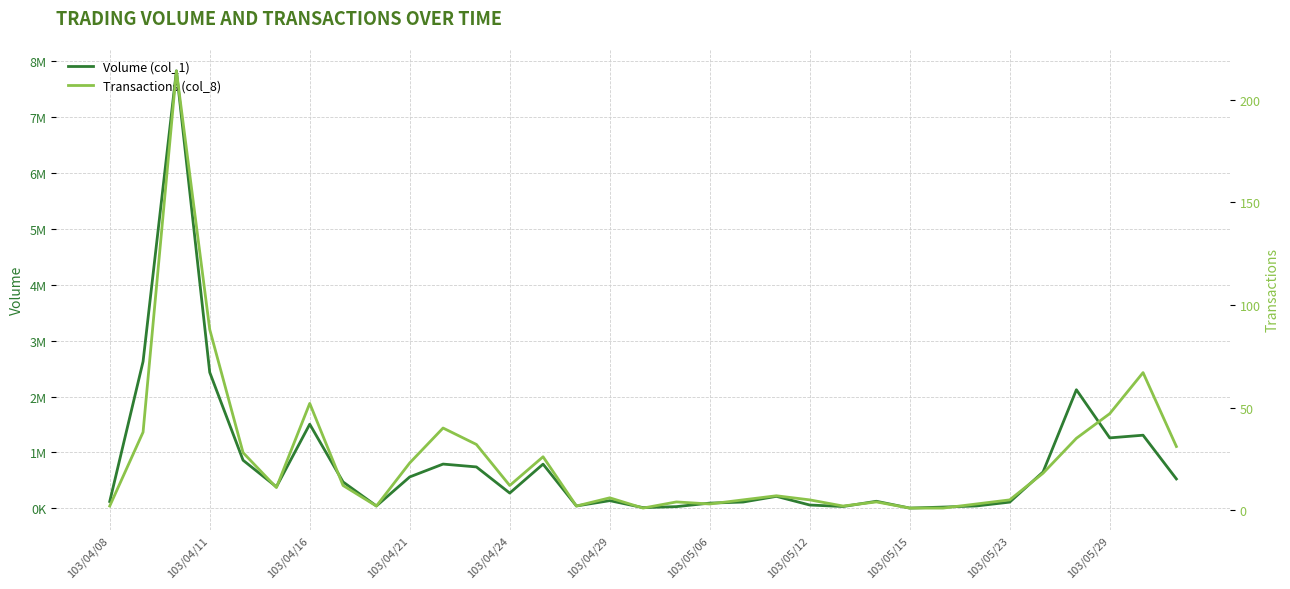

What is the value of the Transactions (col_8) point at the 6th from the left?

11